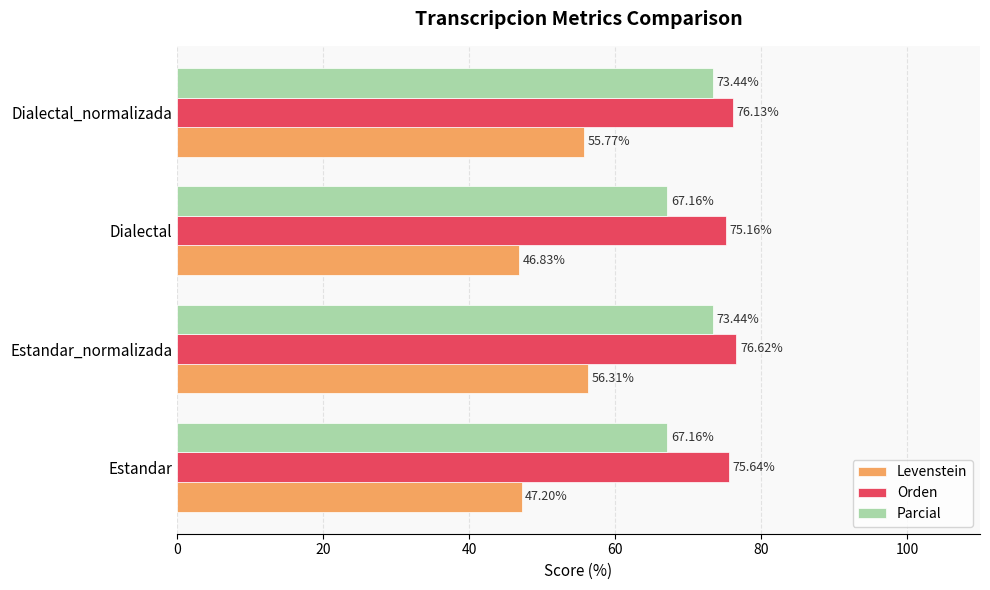

What is the total value across all series at Dialectal?

189.1